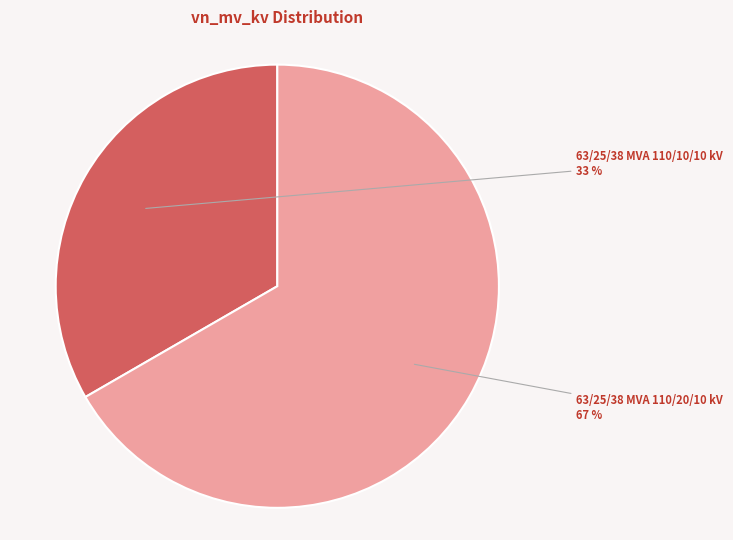

Do 63/25/38 MVA 110/10/10 kV and 63/25/38 MVA 110/20/10 kV together represent more than half of the pie?

Yes